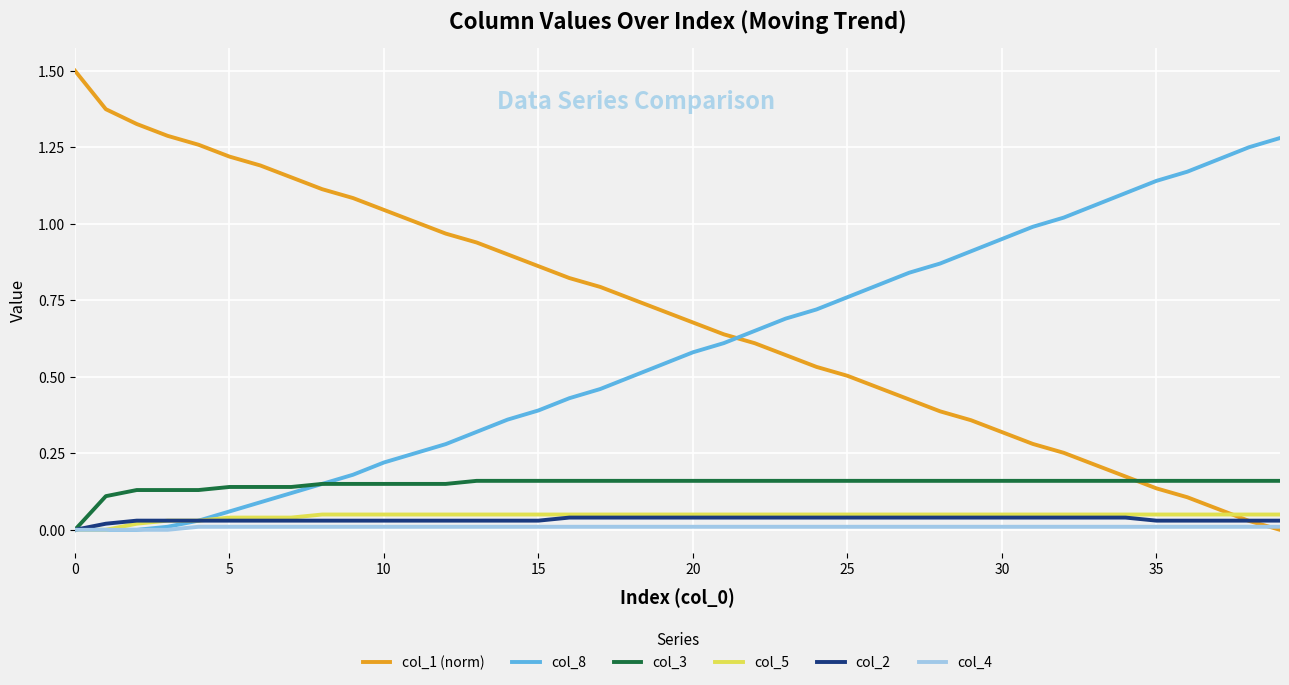

What is the highest value of the col_1 (norm) series?

1.5